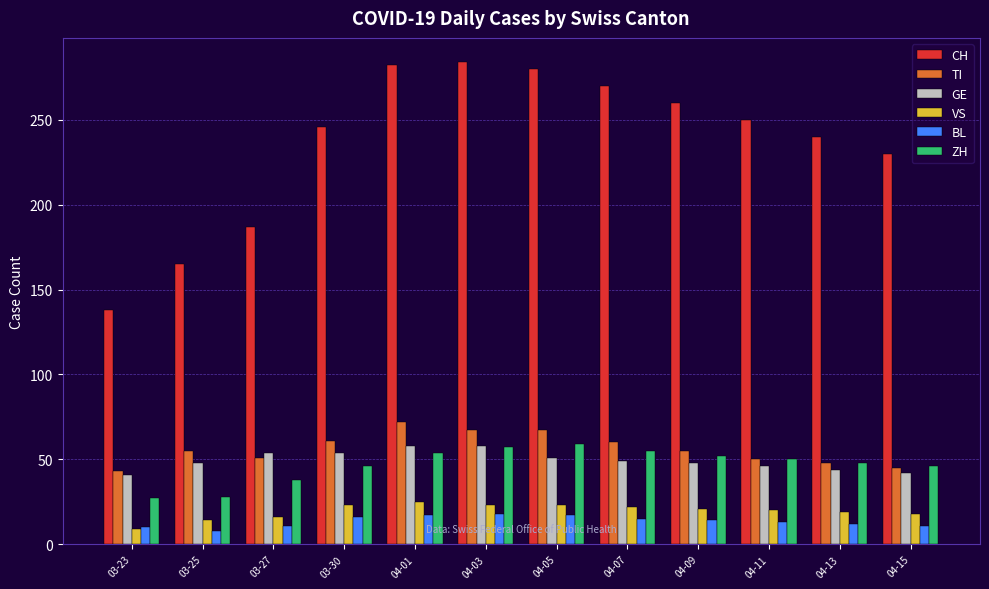

What is the average value of the VS series?

19